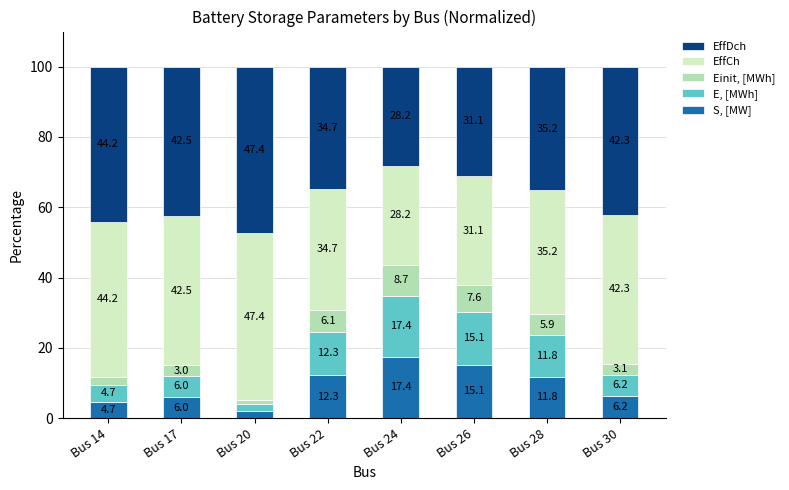

Does the chart contain stacked bars?

Yes